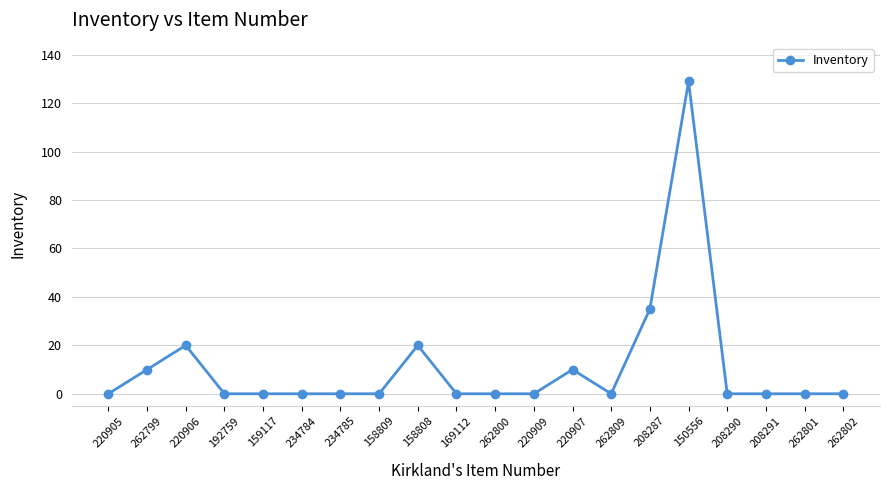

True or false: the data has more than 2 interior local peaks.

True